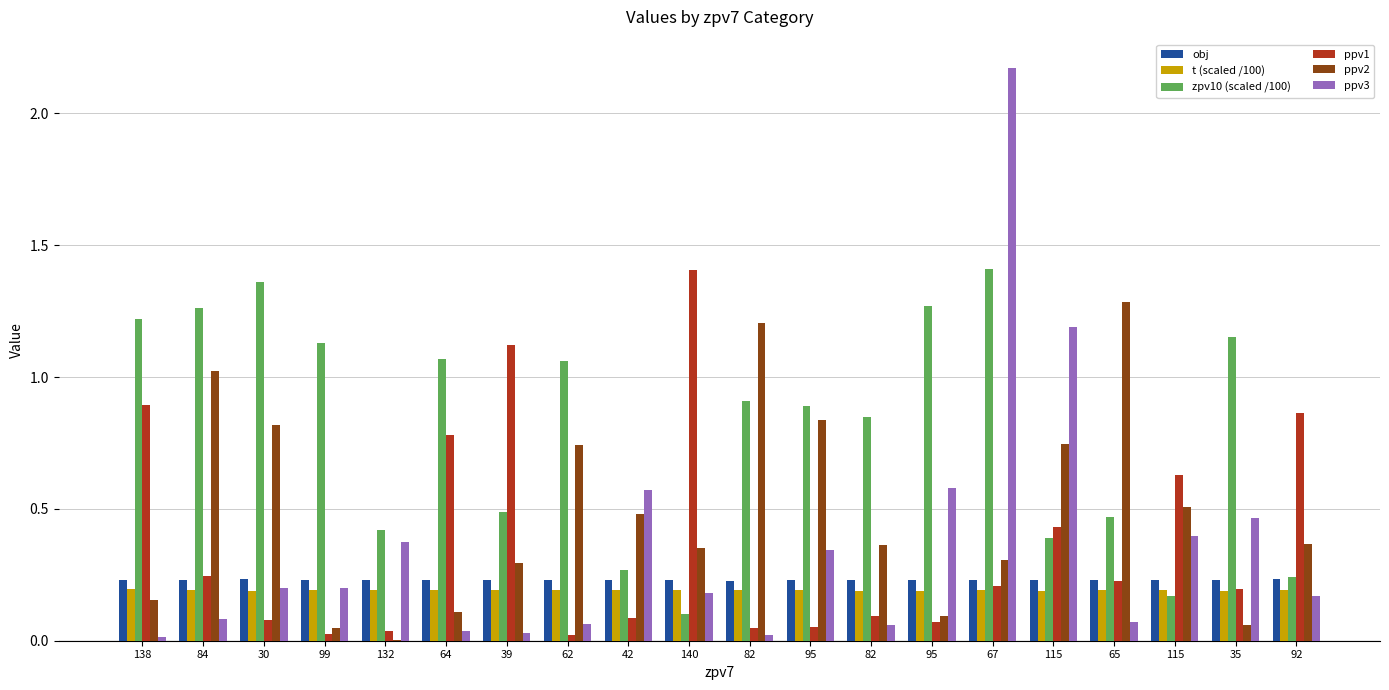

Where is ppv2 nearest to the value 0?

132